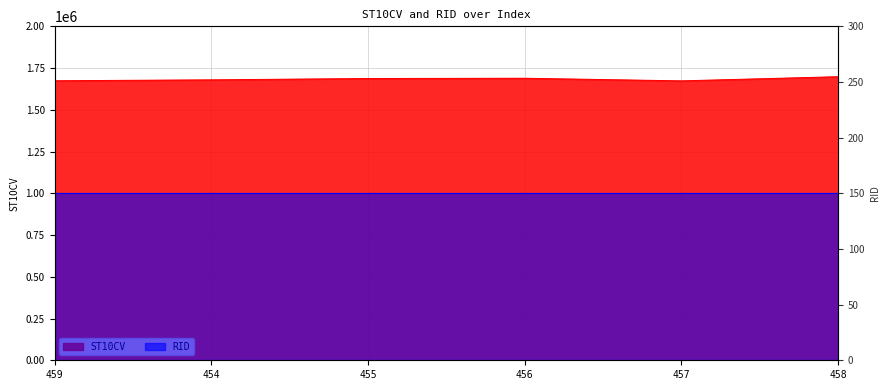

What position from the left is 457?

5